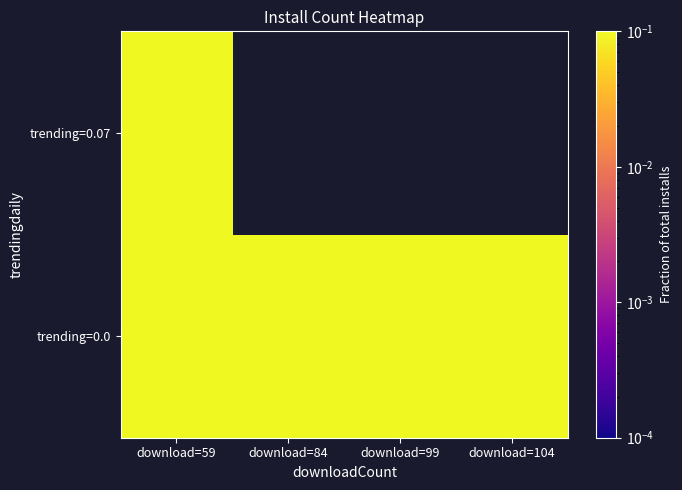

Which label corresponds to the largest value in the chart?

download=104